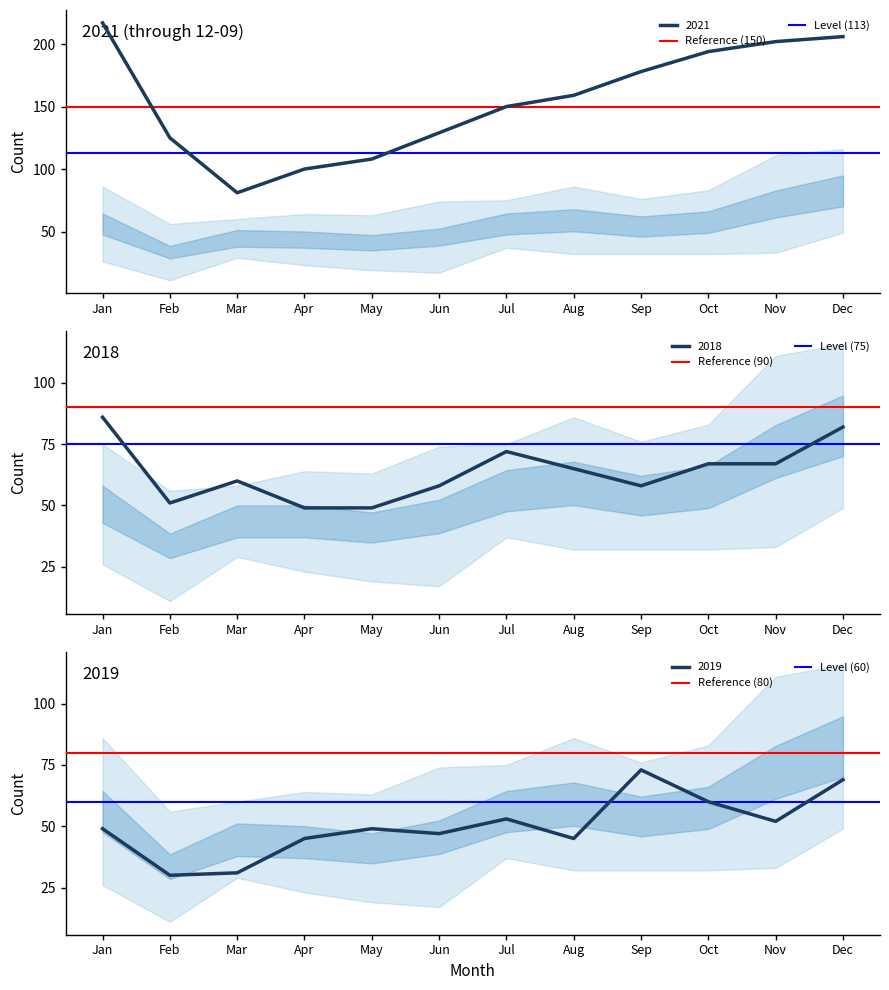

Which series has the largest range (max minus min)?

Reference (150)